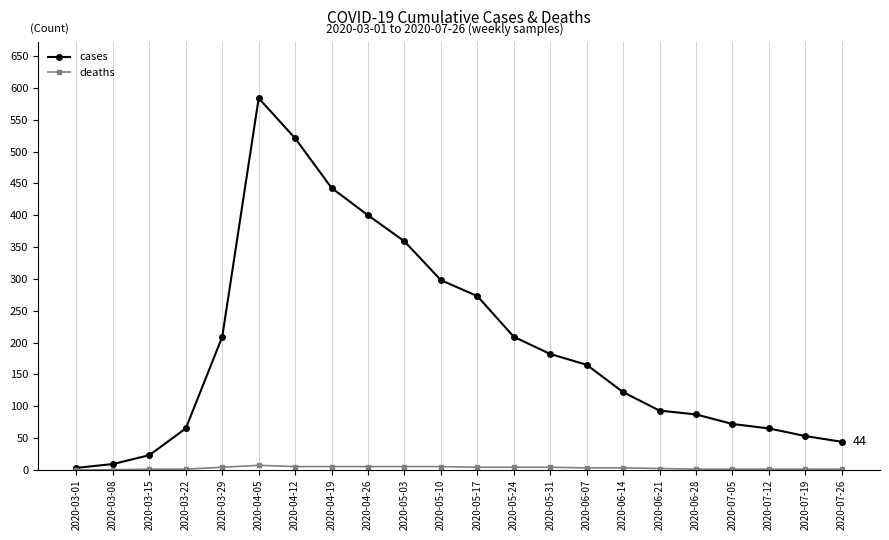

What is the label of the 6th point from the right?

2020-06-21